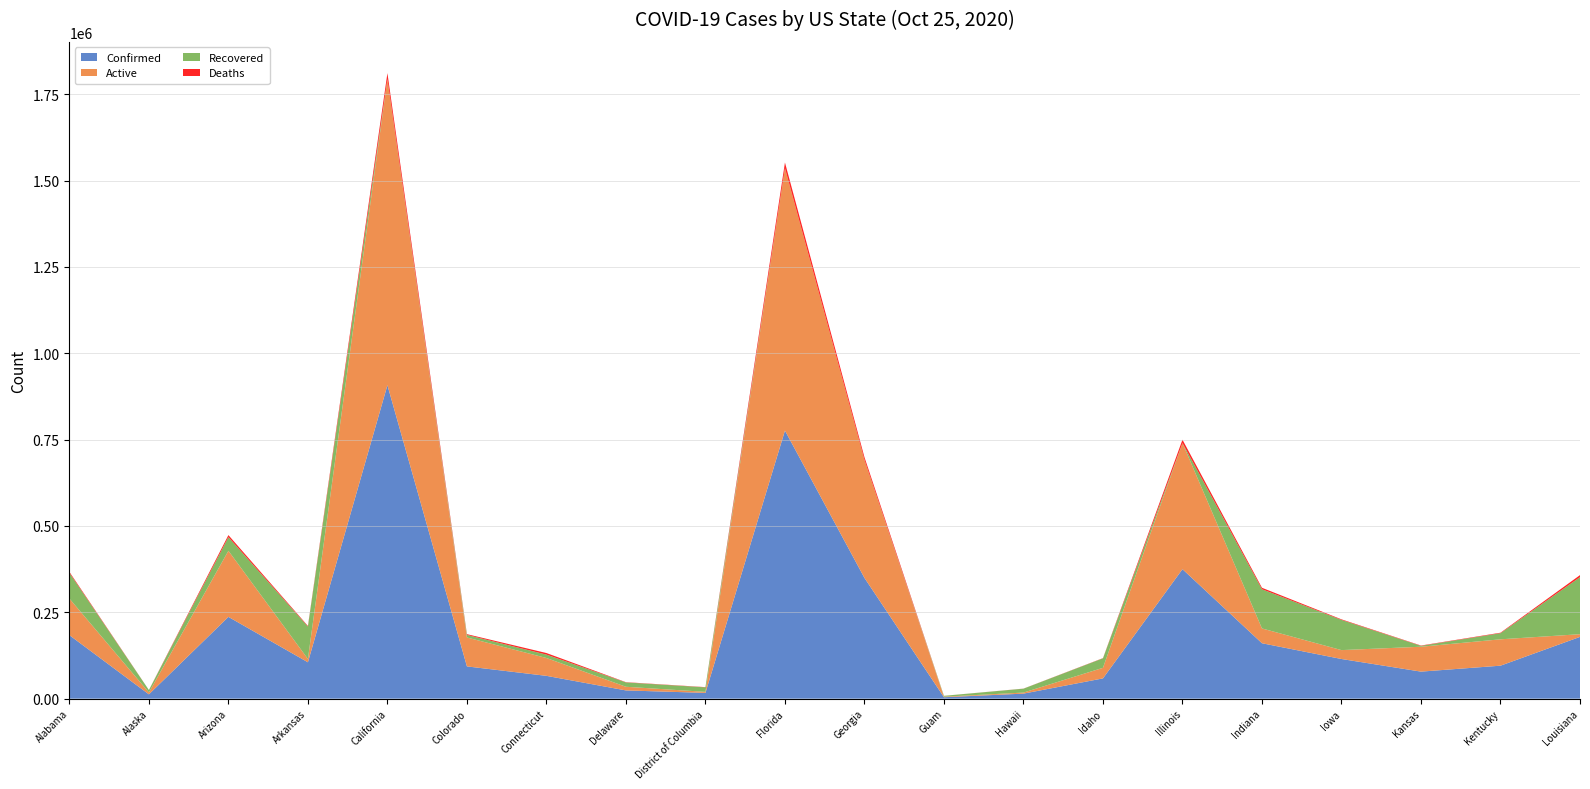

Reading right to left, list all the values displayed in this chart.

Confirmed: 178870	95480	78294	114836	160454	374901	58694	14553	4141	349605	776251	16706	23847	66052	93400	907599	105318	236772	12485	183831
Active: 7768	76353	72064	25739	42838	365150	30613	3049	1569	341797	759834	2996	10557	51675	83696	886341	9544	191378	5478	105971
Recovered: 165282	17723	2518	87463	113498	0	27509	11292	2503	0	0	13068	12610	9800	7463	0	93977	39525	6939	74439
Deaths: 5820	1404	975	1634	4234	9751	572	212	69	7808	16417	642	709	4577	2218	17343	1797	5869	68	2866